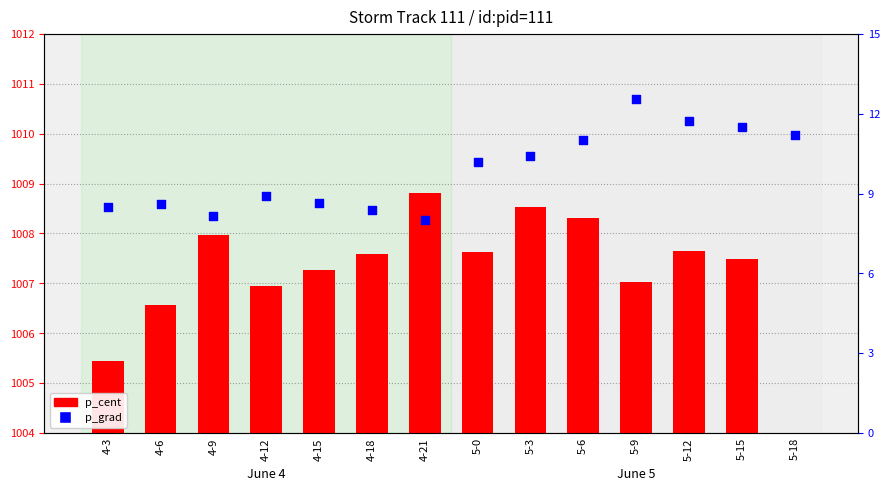

At which category is the sum across all series the highest?

5-9